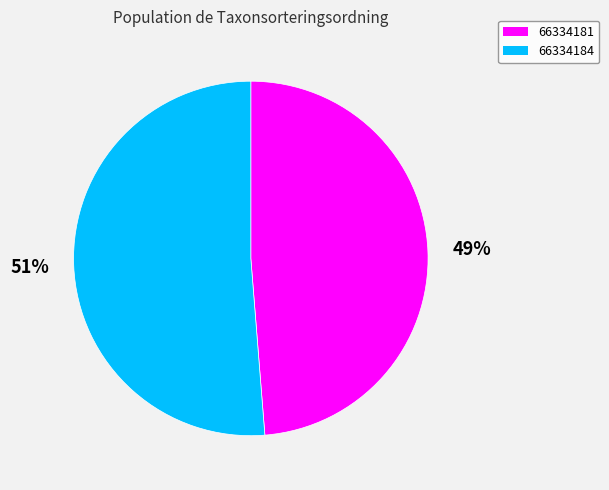

To the nearest percent, what portion does 66334181 represent?

49%